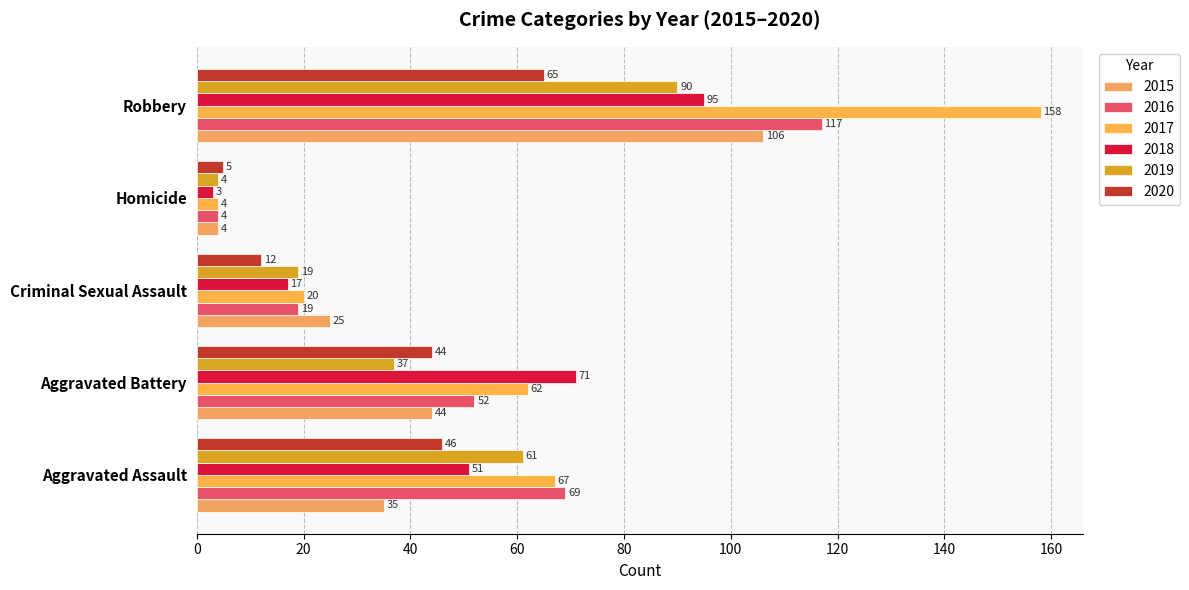

What is the value of the 2017 bar at the 5th from the left?

158